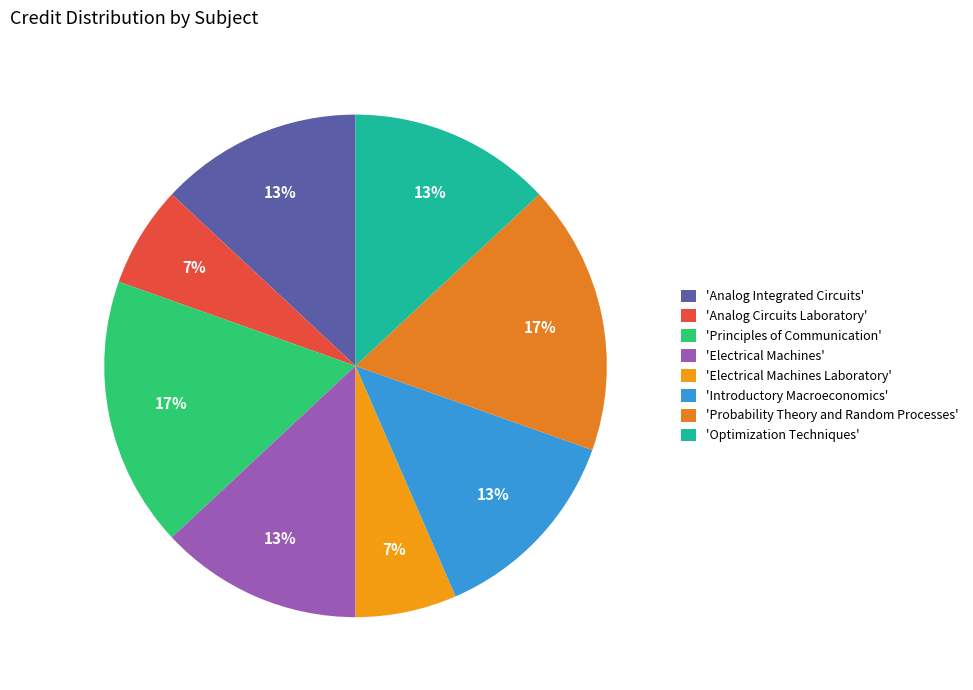

How many slices are in this pie chart?

8